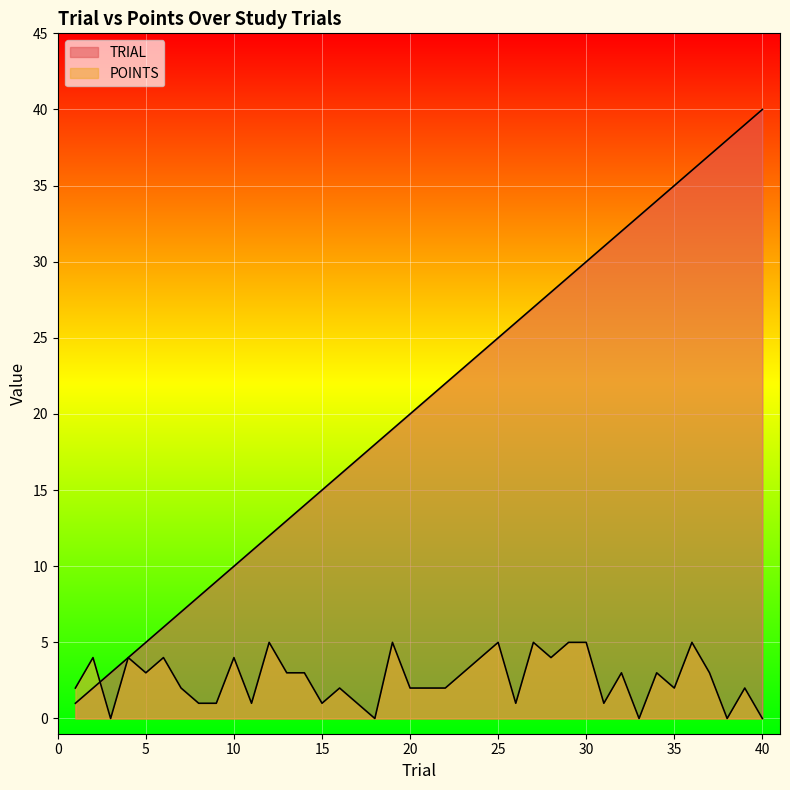

How many values in the TRIAL series are below 21?

20